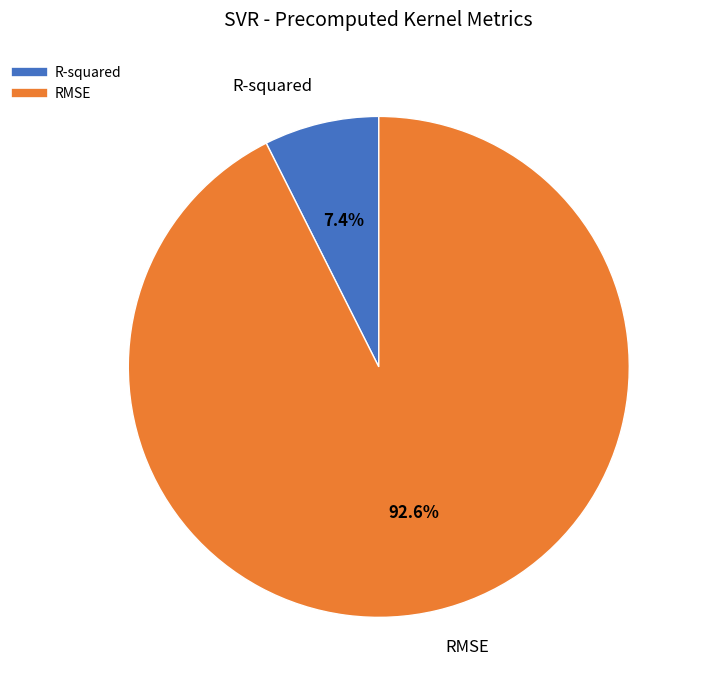

Between RMSE and R-squared, which is larger?

RMSE